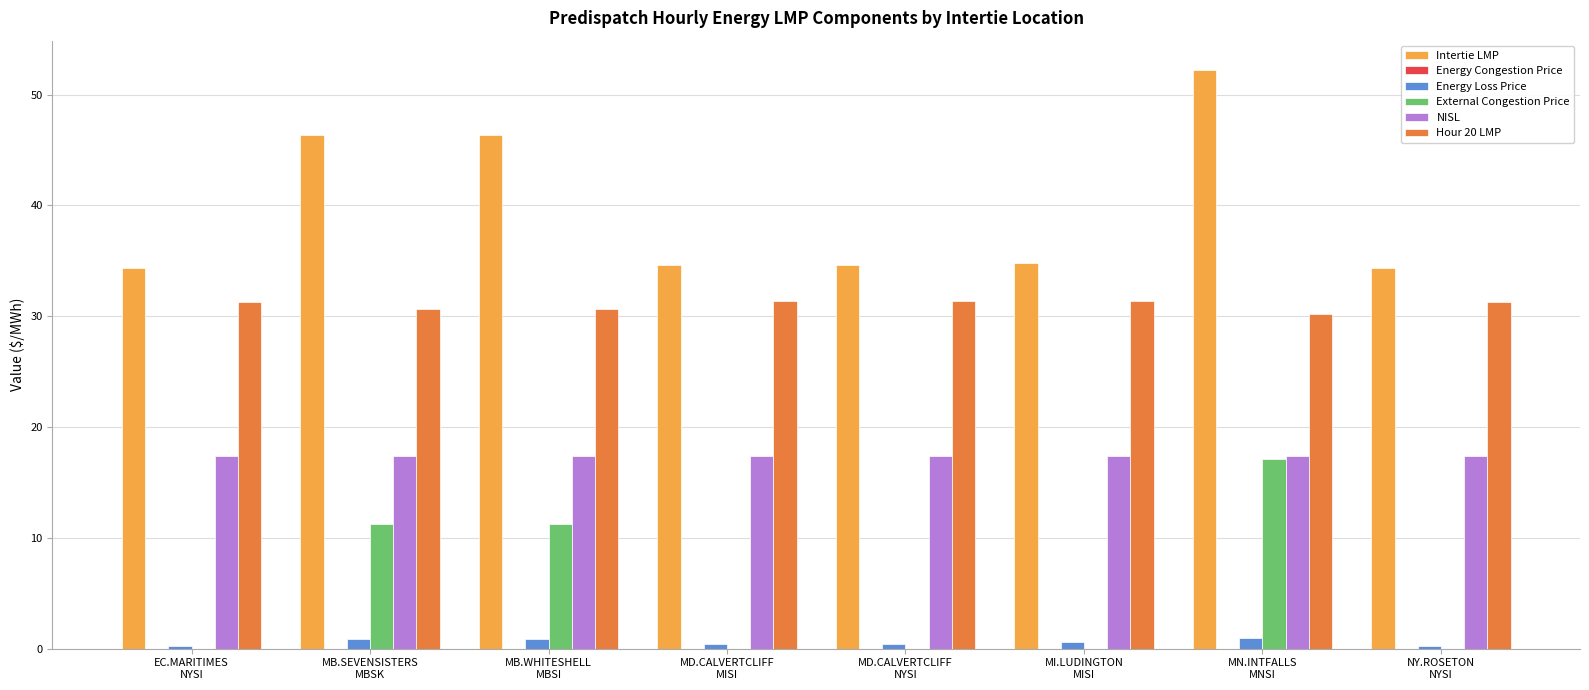

What is the maximum value for Hour 20 LMP?

31.4